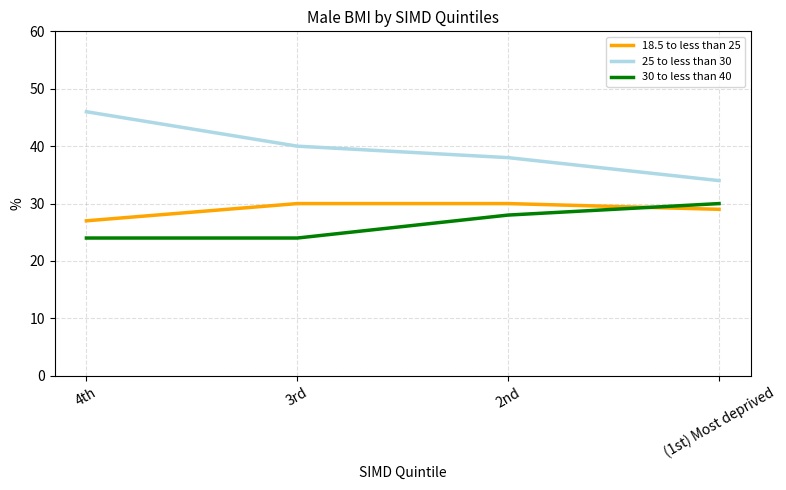

Which series has the widest spread of values?

25 to less than 30